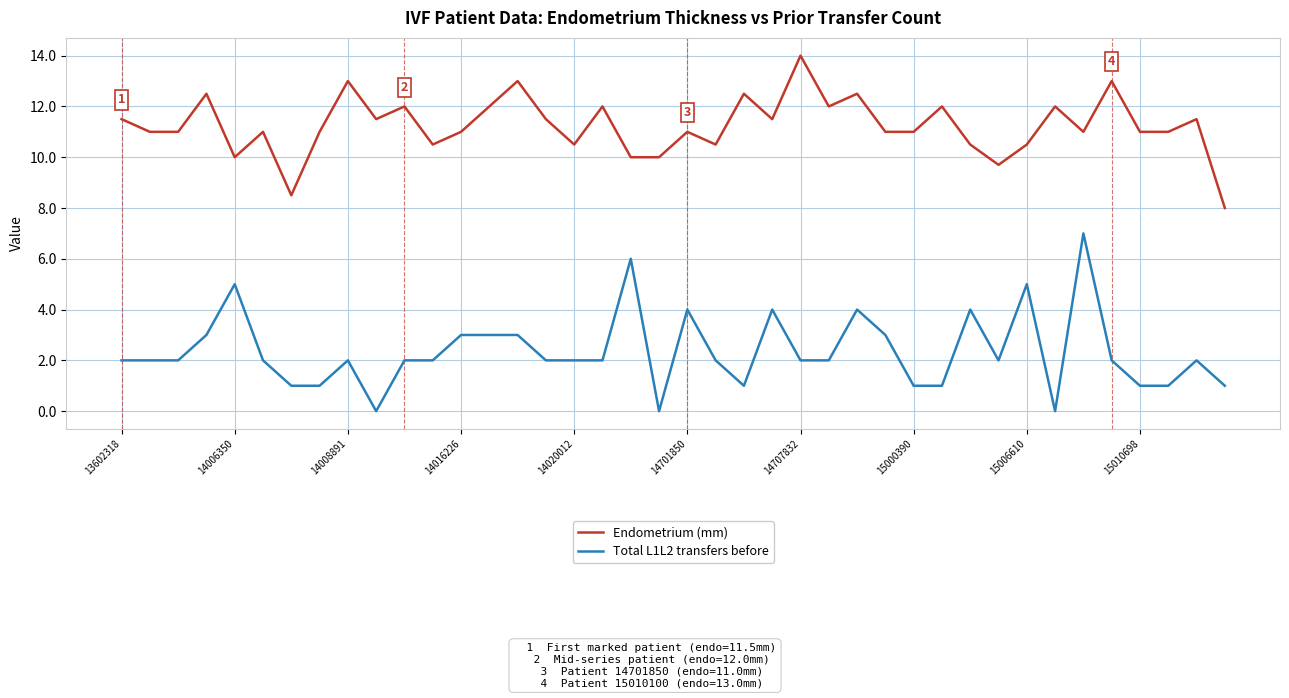

List the series in order of their overall mean, lowest first.

Total L1L2 transfers before, Endometrium (mm)